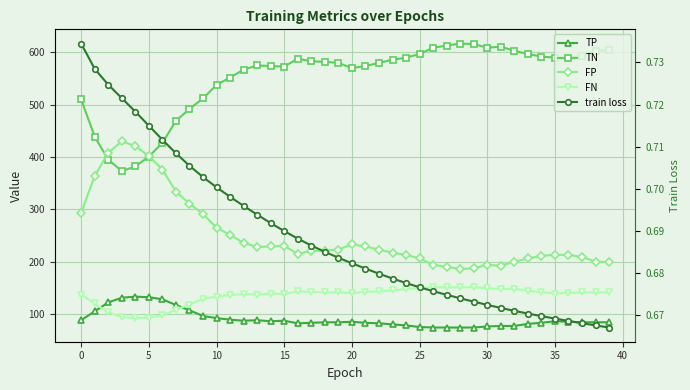

What are all the series names shown in the legend?

TP, TN, FP, FN, train loss